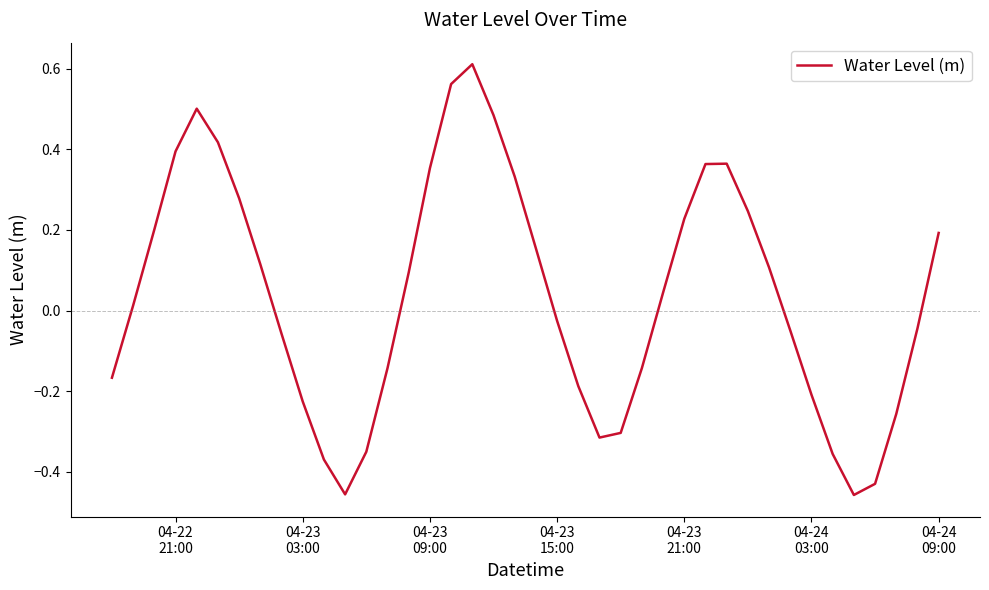

What is the difference between the maximum and minimum values?

1.1